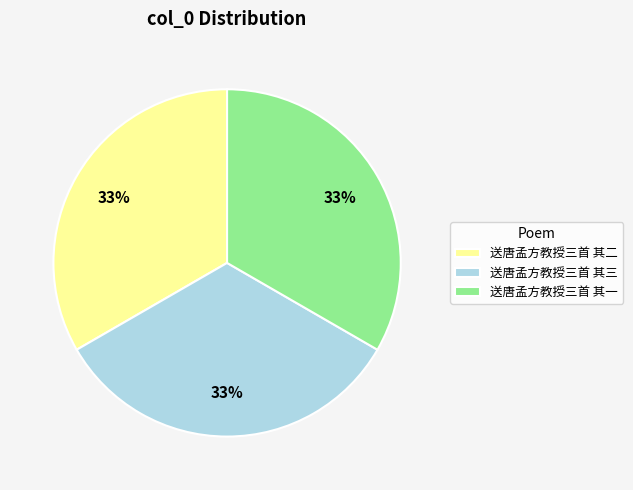

To the nearest percent, what portion does 送唐孟方教授三首 其三 represent?

33%